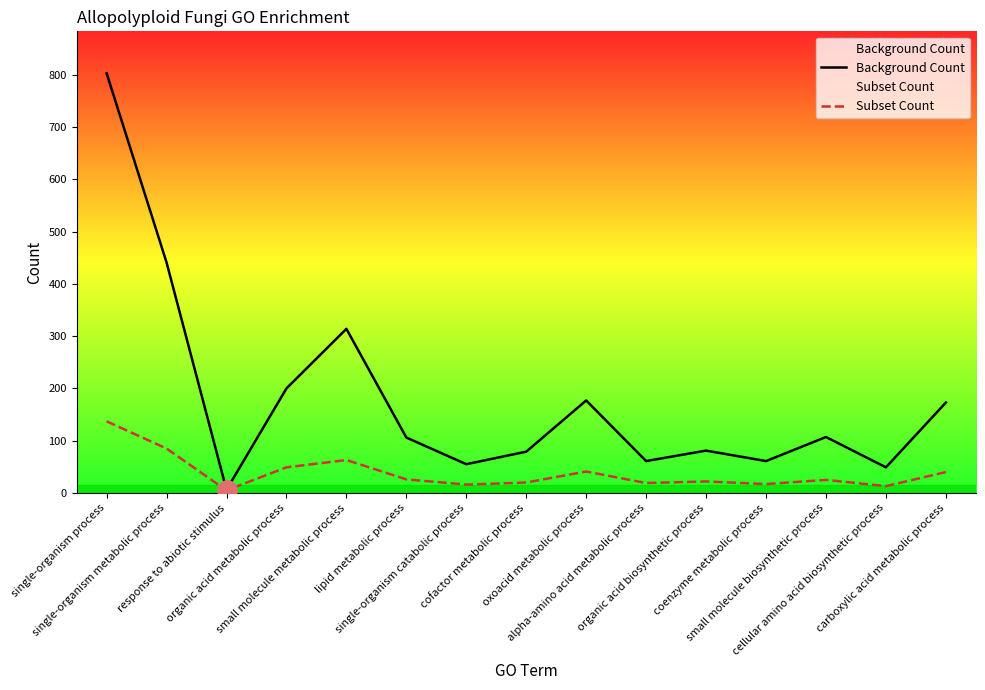

Reading right to left, list all the values displayed in this chart.

Background Count: carboxylic acid metabolic process=173	cellular amino acid biosynthetic process=49	small molecule biosynthetic process=107	coenzyme metabolic process=61	organic acid biosynthetic process=81	alpha-amino acid metabolic process=61	oxoacid metabolic process=177	cofactor metabolic process=79	single-organism catabolic process=55	lipid metabolic process=106	small molecule metabolic process=314	organic acid metabolic process=200	response to abiotic stimulus=6	single-organism metabolic process=441	single-organism process=803
Subset Count: carboxylic acid metabolic process=40	cellular amino acid biosynthetic process=13	small molecule biosynthetic process=25	coenzyme metabolic process=17	organic acid biosynthetic process=22	alpha-amino acid metabolic process=19	oxoacid metabolic process=41	cofactor metabolic process=20	single-organism catabolic process=16	lipid metabolic process=26	small molecule metabolic process=63	organic acid metabolic process=49	response to abiotic stimulus=5	single-organism metabolic process=85	single-organism process=137